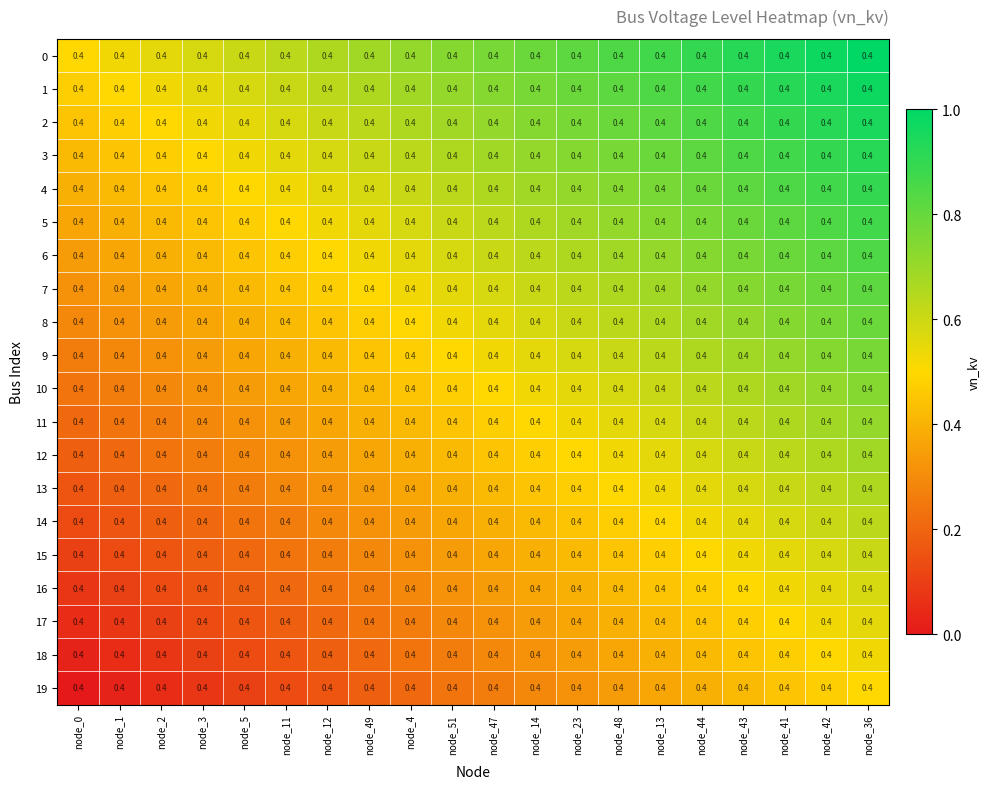

Is it true that 4 equals 0.3 at node_14?

False